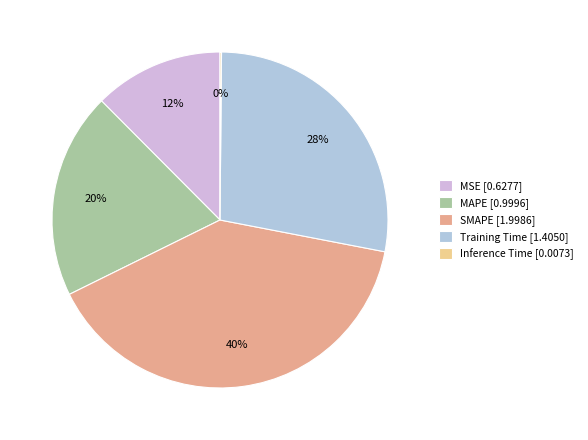

What percentage is the MSE slice, to the nearest percent?

12%